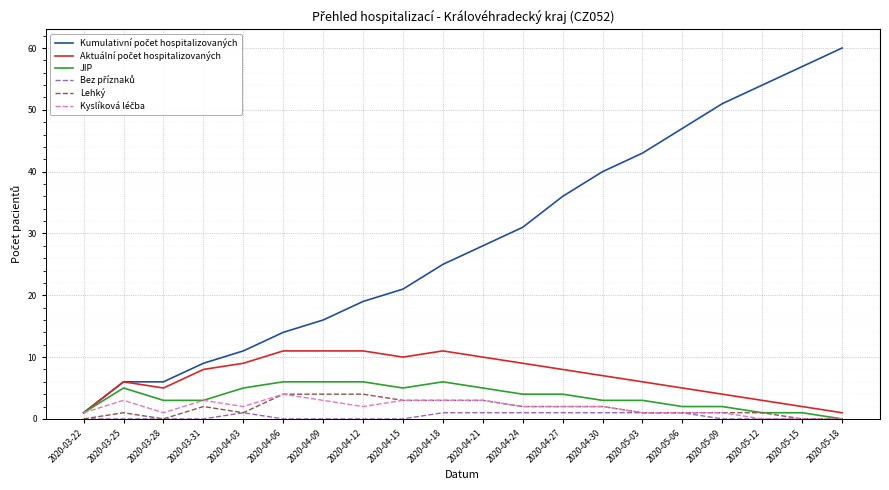

What is the total value across all series at 2020-05-09?

59